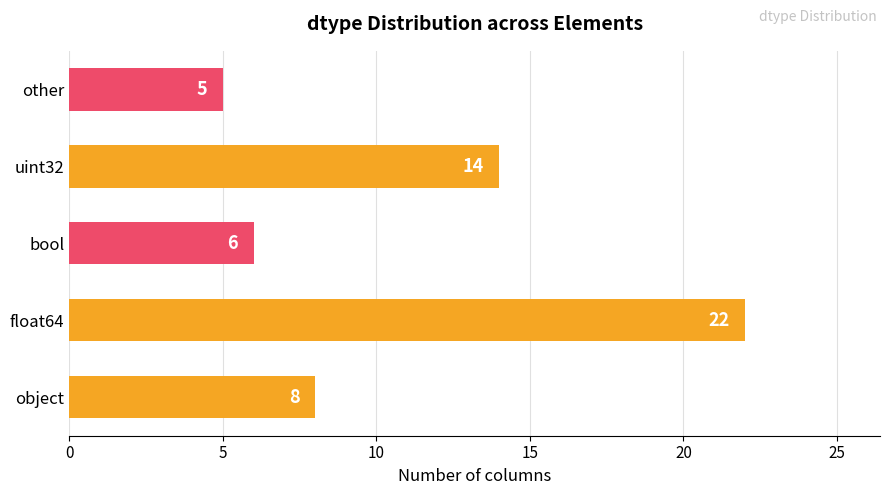

Are the bars grouped side by side (vs. stacked)?

No